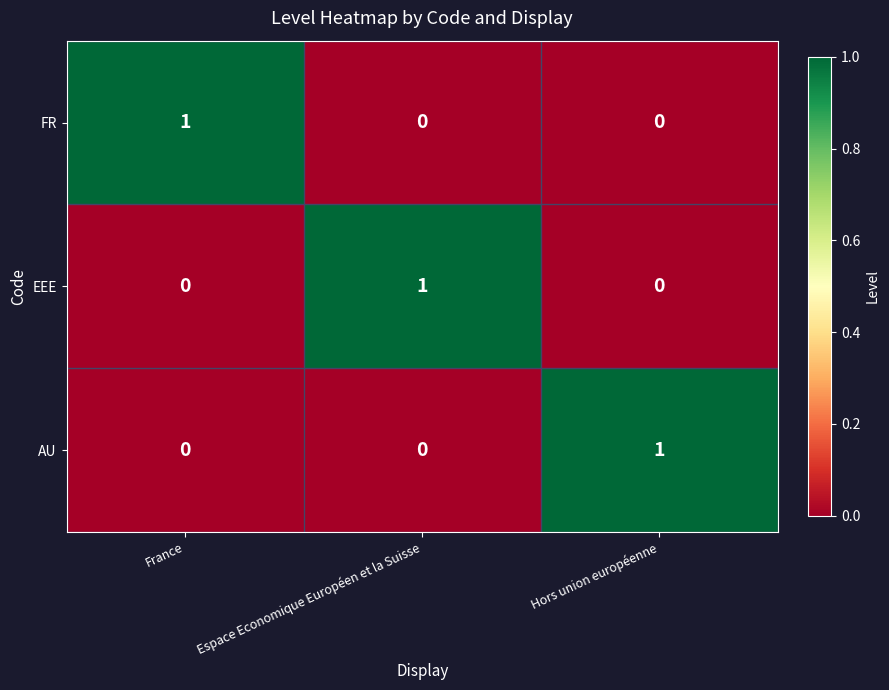

How many FR values are between 0 and 1?

3